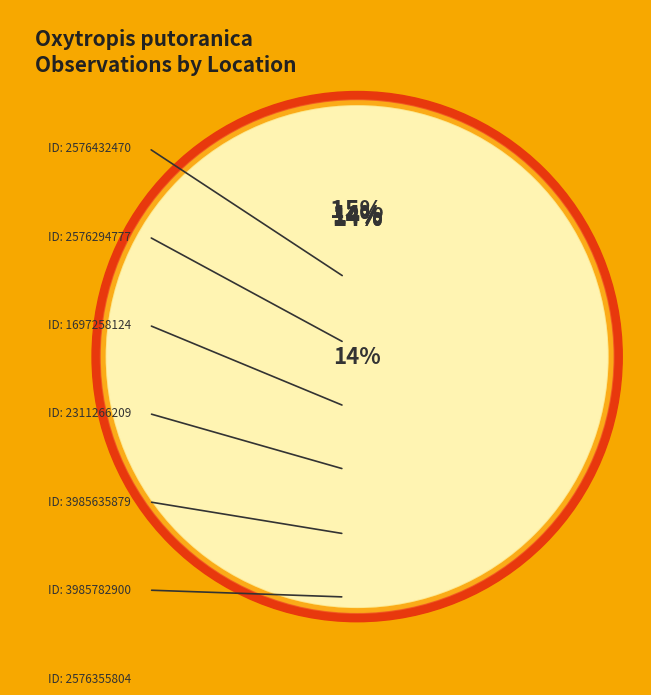

The 1697258124 slice represents 14% of the pie. True or false?

True